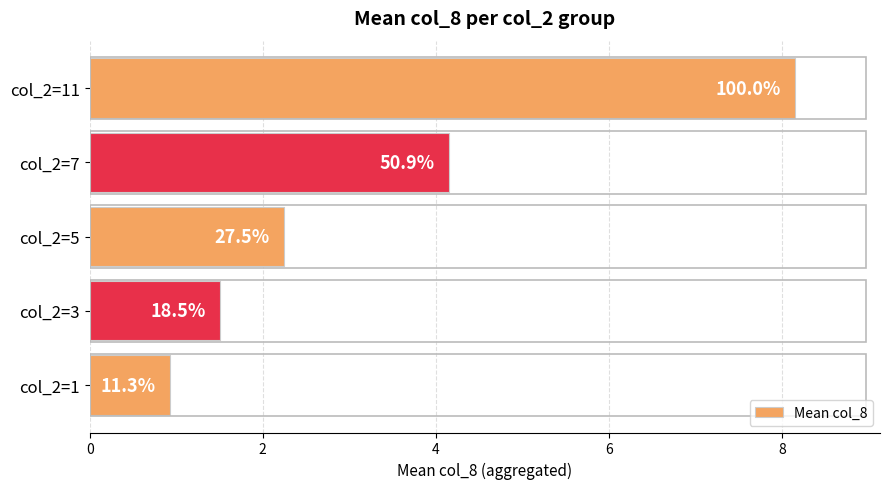

How many data points does each series have?

5